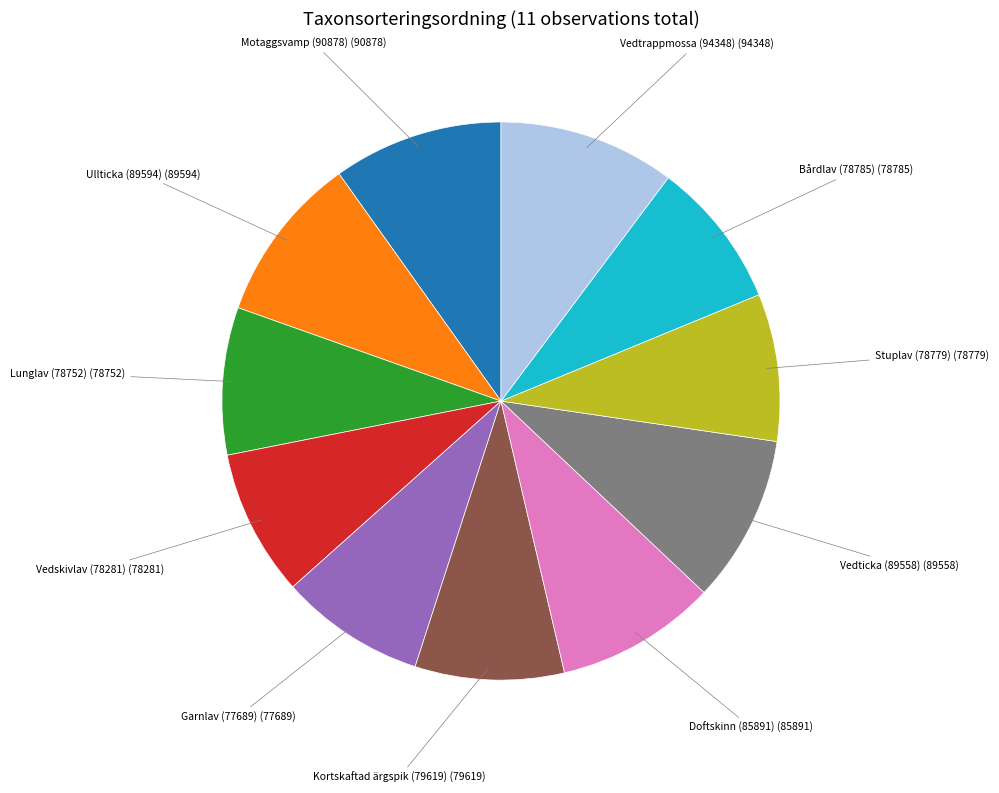

Does any single category account for the majority?

No